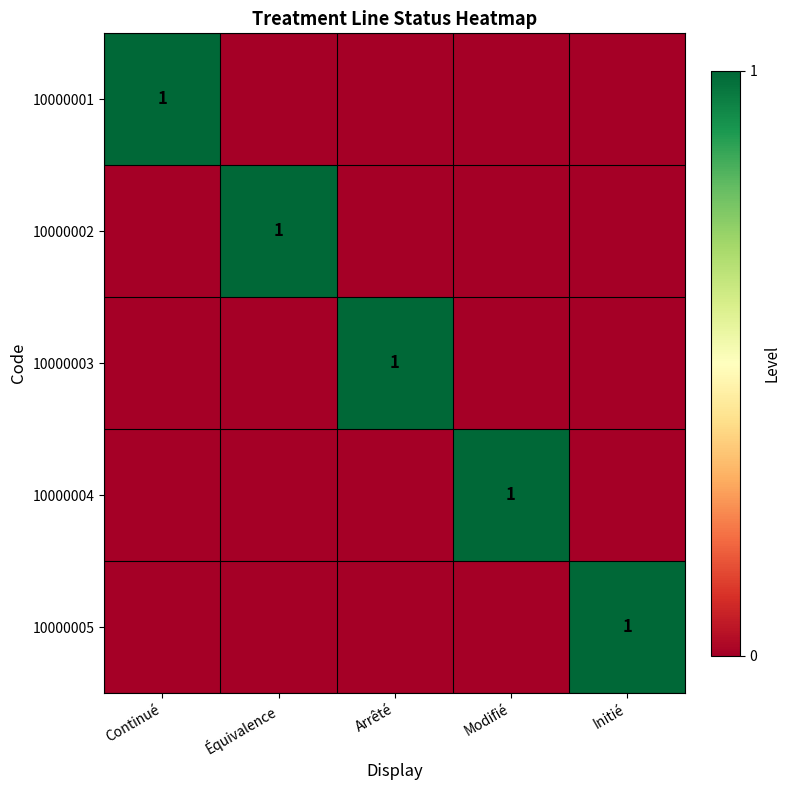

How many positive values does the 10000005 series have?

1